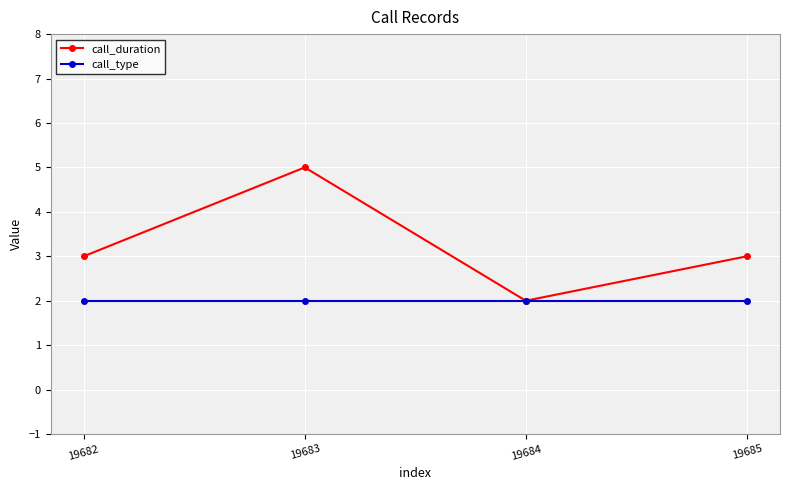

Rank the series at 19683 from lowest to highest value.

call_type, call_duration